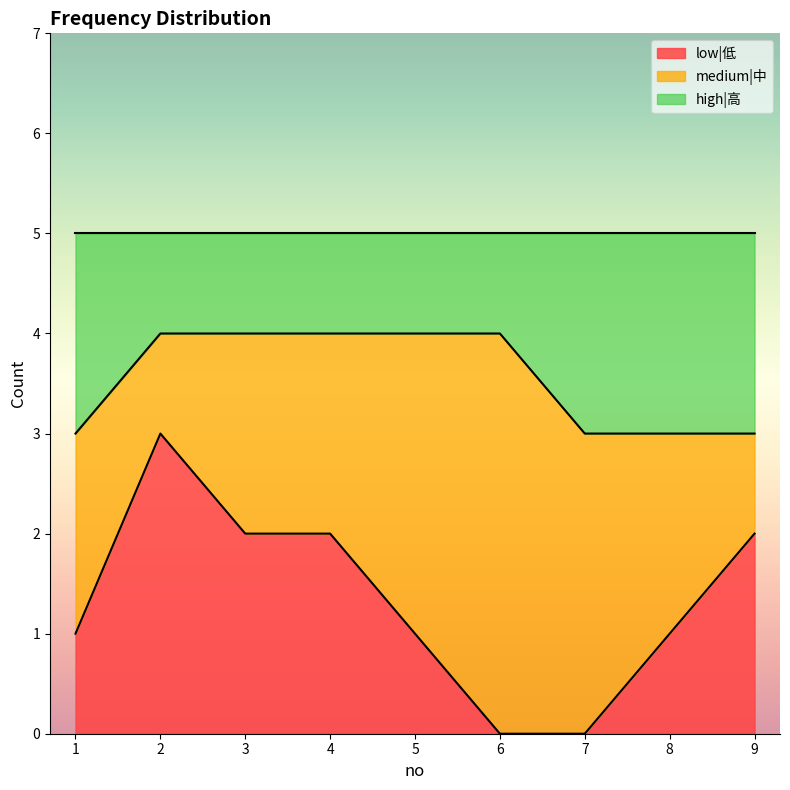

What is the maximum value for low|低?

3